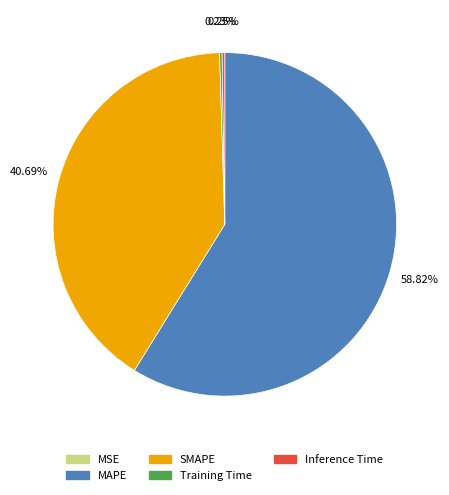

Is there a majority slice in this chart?

Yes